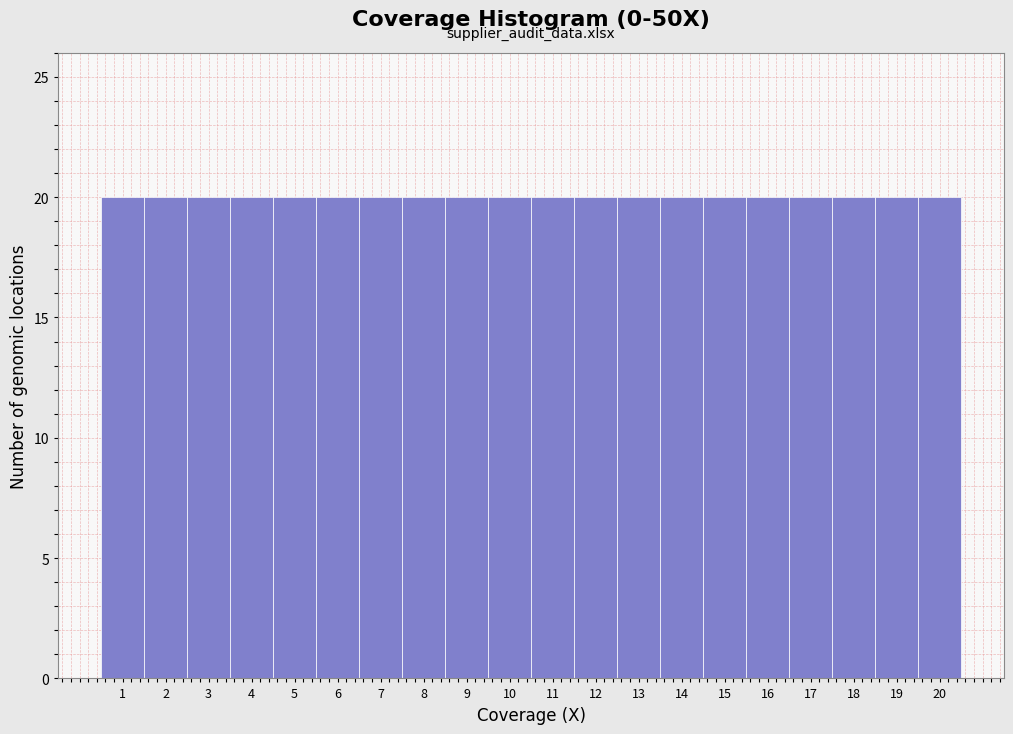

Reading left to right, transcribe this chart: for each bar, give the range it covers on the x-axis and its height. The values are not printed on the chart, so give them approximately, as read against the axis.

0.5 to 1.5: 20
1.5 to 2.5: 20
2.5 to 3.5: 20
3.5 to 4.5: 20
4.5 to 5.5: 20
5.5 to 6.5: 20
6.5 to 7.5: 20
7.5 to 8.5: 20
8.5 to 9.5: 20
9.5 to 10.5: 20
10.5 to 11.5: 20
11.5 to 12.5: 20
12.5 to 13.5: 20
13.5 to 14.5: 20
14.5 to 15.5: 20
15.5 to 16.5: 20
16.5 to 17.5: 20
17.5 to 18.5: 20
18.5 to 19.5: 20
19.5 to 20.5: 20